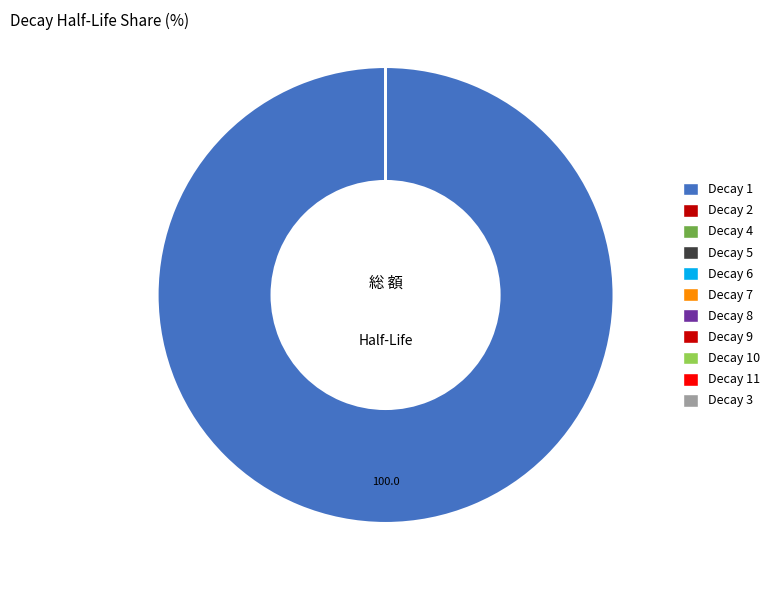

How many segments does this pie chart have?

11